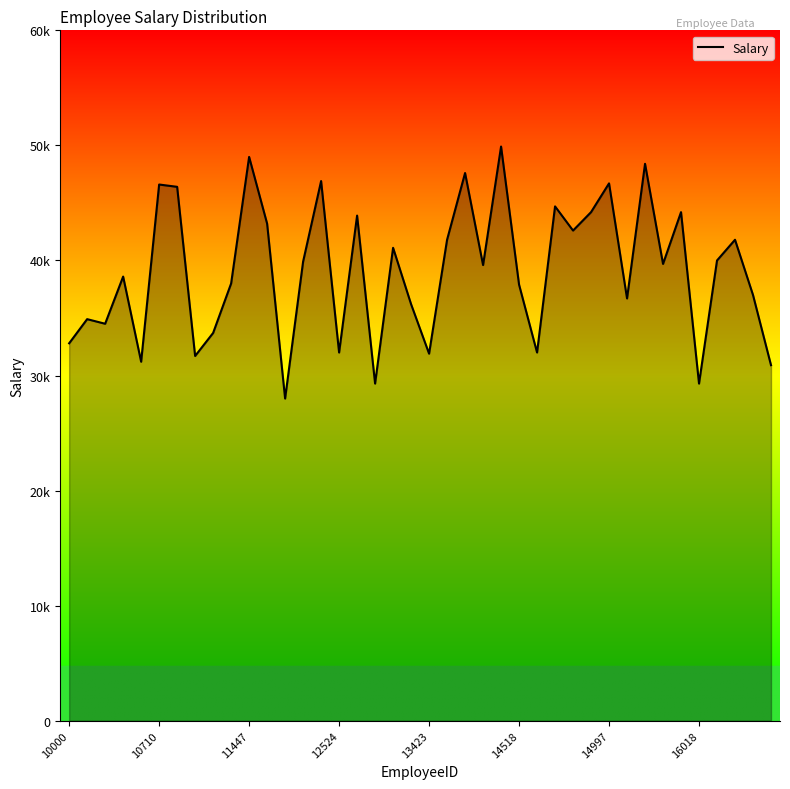

Does the chart display data point markers on the line(s)?

No